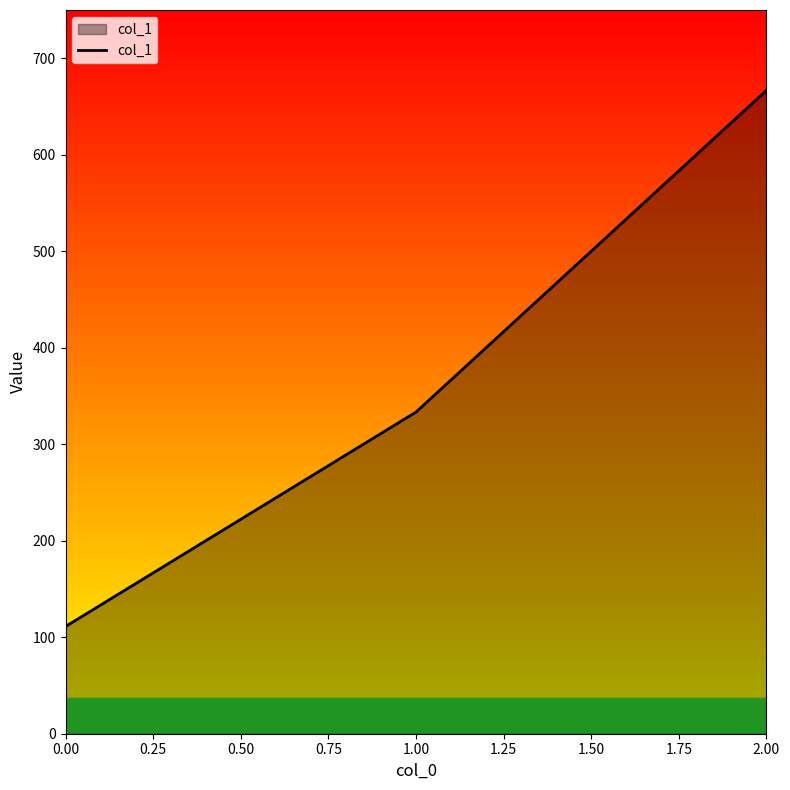

What is the sum of all values?

1111.1